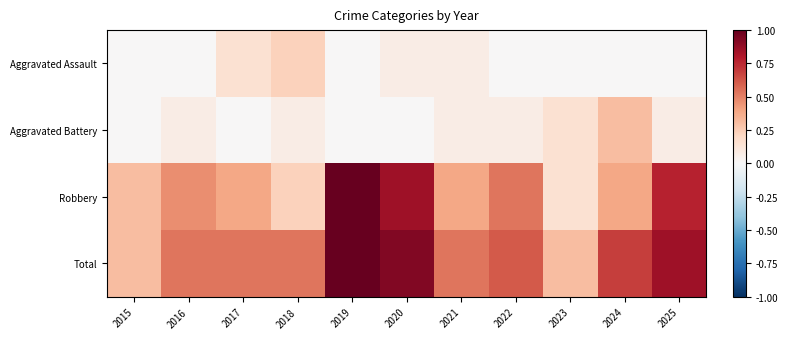

Reading left to right, list all the values displayed in this chart.

Aggravated Assault: 2015=0.0	2016=0.0	2017=0.2	2018=0.2	2019=0.0	2020=0.1	2021=0.1	2022=0.0	2023=0.0	2024=0.0	2025=0.0
Aggravated Battery: 2015=0.0	2016=0.1	2017=0.0	2018=0.1	2019=0.0	2020=0.0	2021=0.1	2022=0.1	2023=0.2	2024=0.3	2025=0.1
Robbery: 2015=0.3	2016=0.5	2017=0.4	2018=0.2	2019=1.0	2020=0.8	2021=0.4	2022=0.5	2023=0.2	2024=0.4	2025=0.8
Total: 2015=0.3	2016=0.5	2017=0.5	2018=0.5	2019=1.0	2020=0.9	2021=0.5	2022=0.6	2023=0.3	2024=0.7	2025=0.8